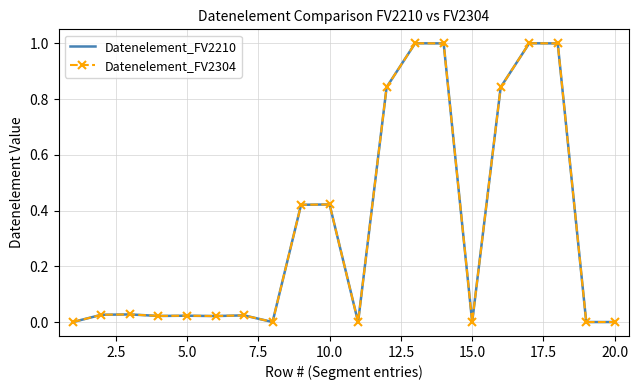

Count the number of categories in the chart.

20